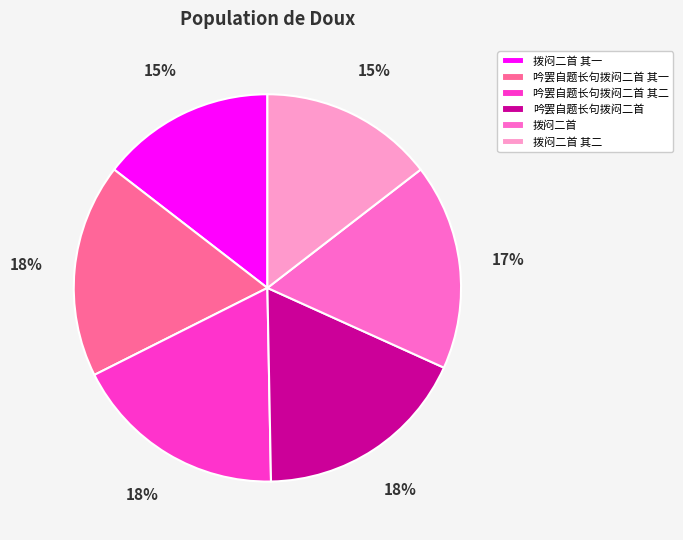

To the nearest percent, what is the average slice percentage?

17%